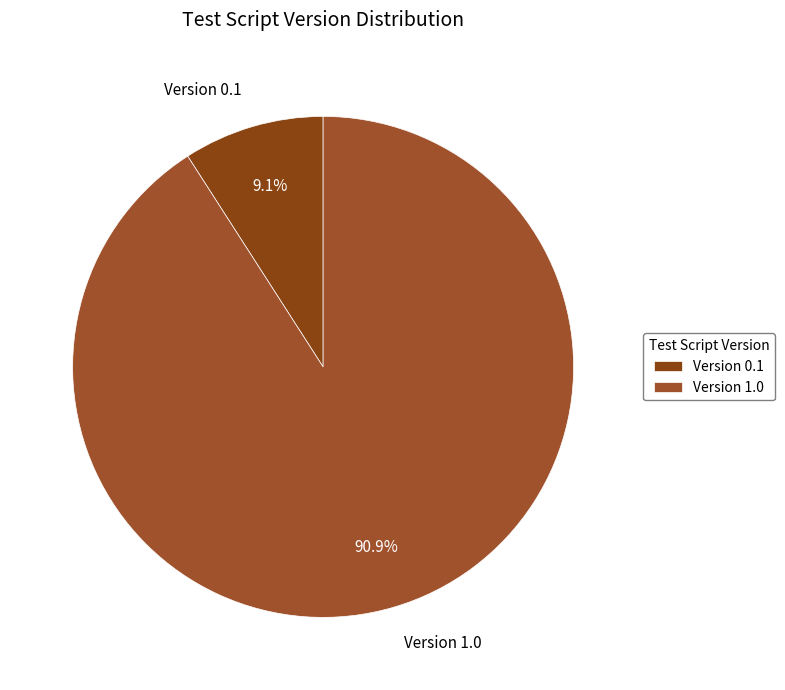

Which has a higher value, Version 0.1 or Version 1.0?

Version 1.0